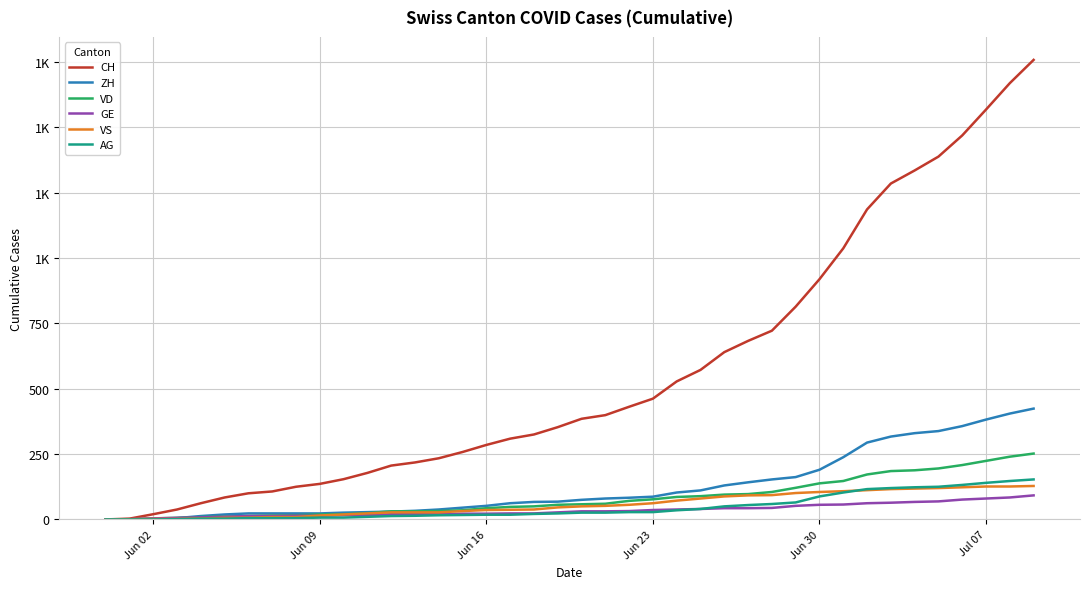

What are all the series names shown in the legend?

CH, ZH, VD, GE, VS, AG